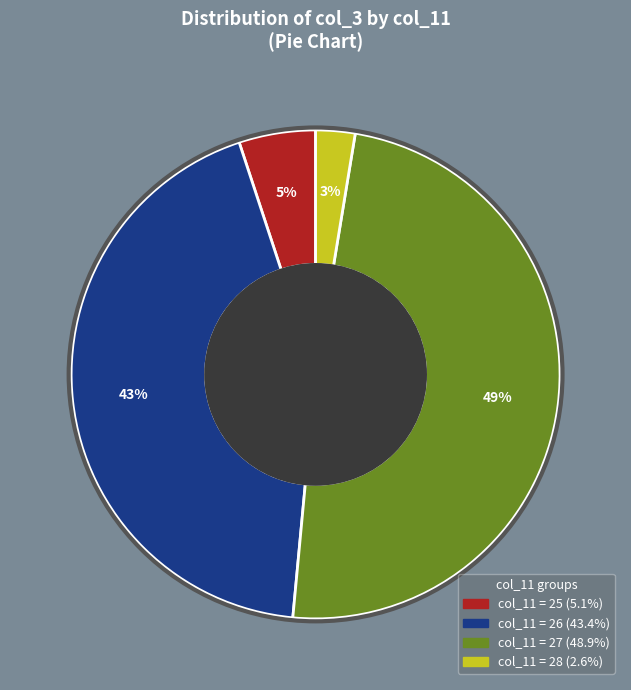

Does any single category account for the majority?

No